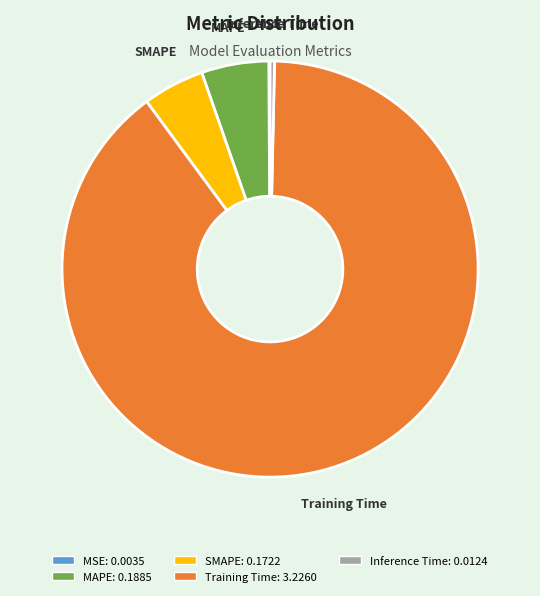

Is there any slice that represents more than half of the pie?

Yes